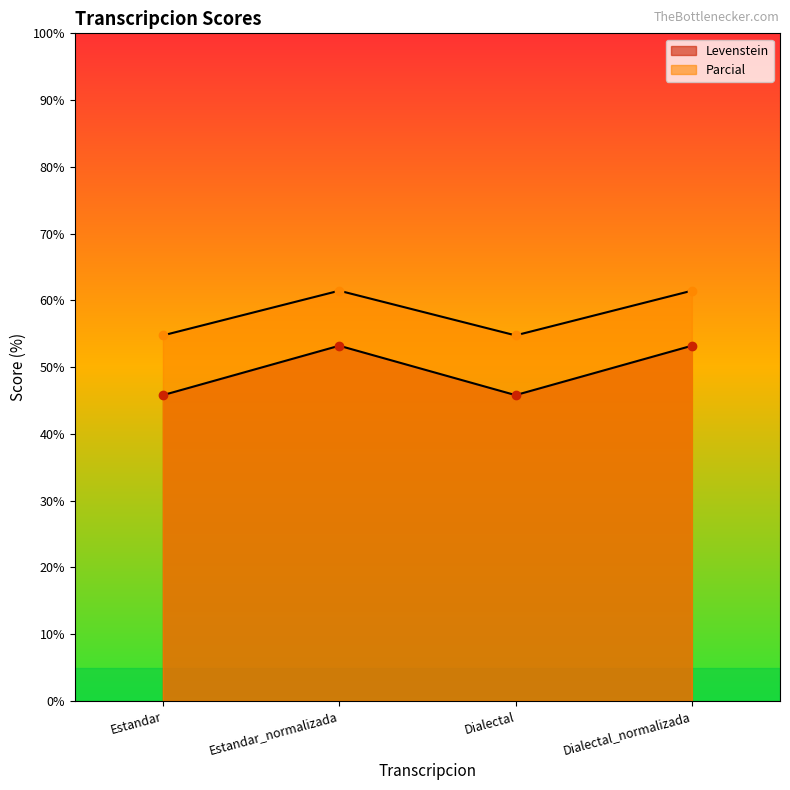

Reading left to right, extract all data points from this chart.

Levenstein: Estandar=45.8	Estandar_normalizada=53.2	Dialectal=45.8	Dialectal_normalizada=53.2
Parcial: Estandar=54.8	Estandar_normalizada=61.4	Dialectal=54.8	Dialectal_normalizada=61.4